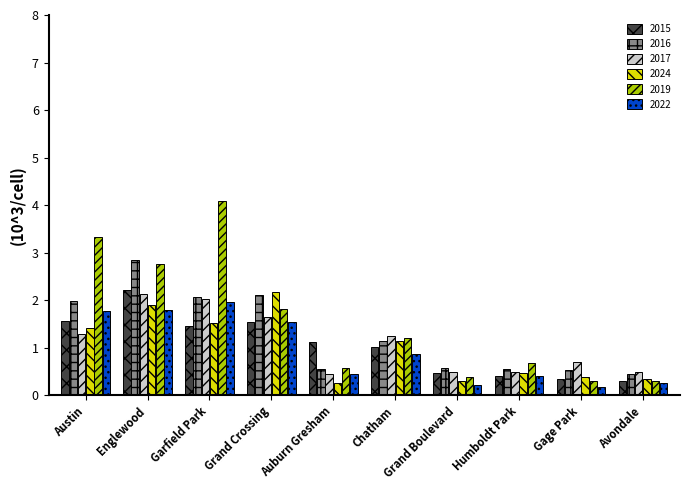

What is the label of the 2nd bar from the right?

Gage Park